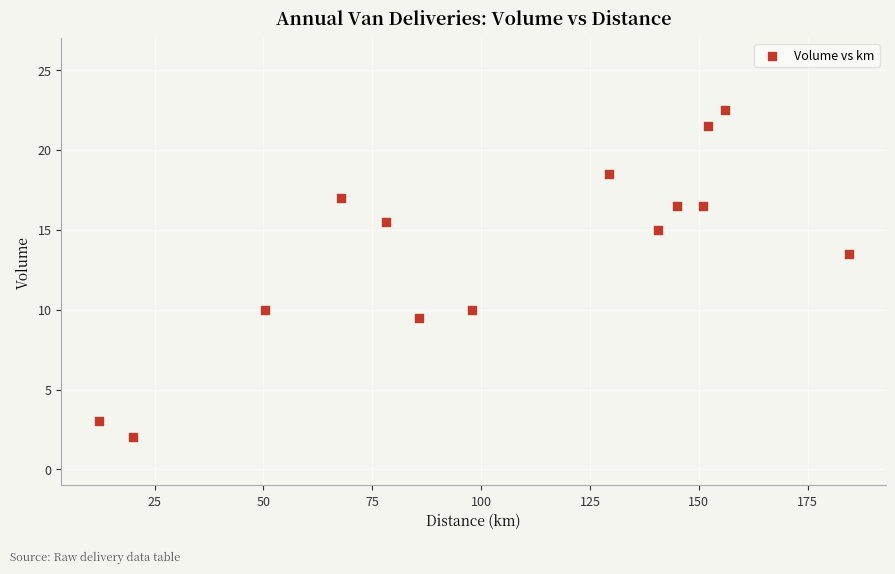

What Y value in the scatter plot is closest to 12?

13.5